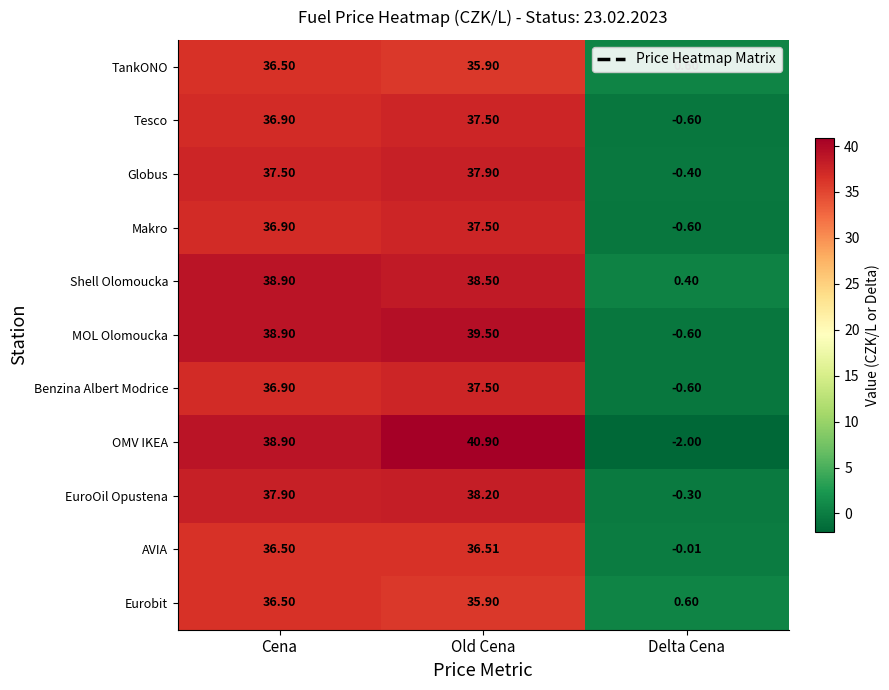

At which category is the sum across all series the highest?

Old Cena